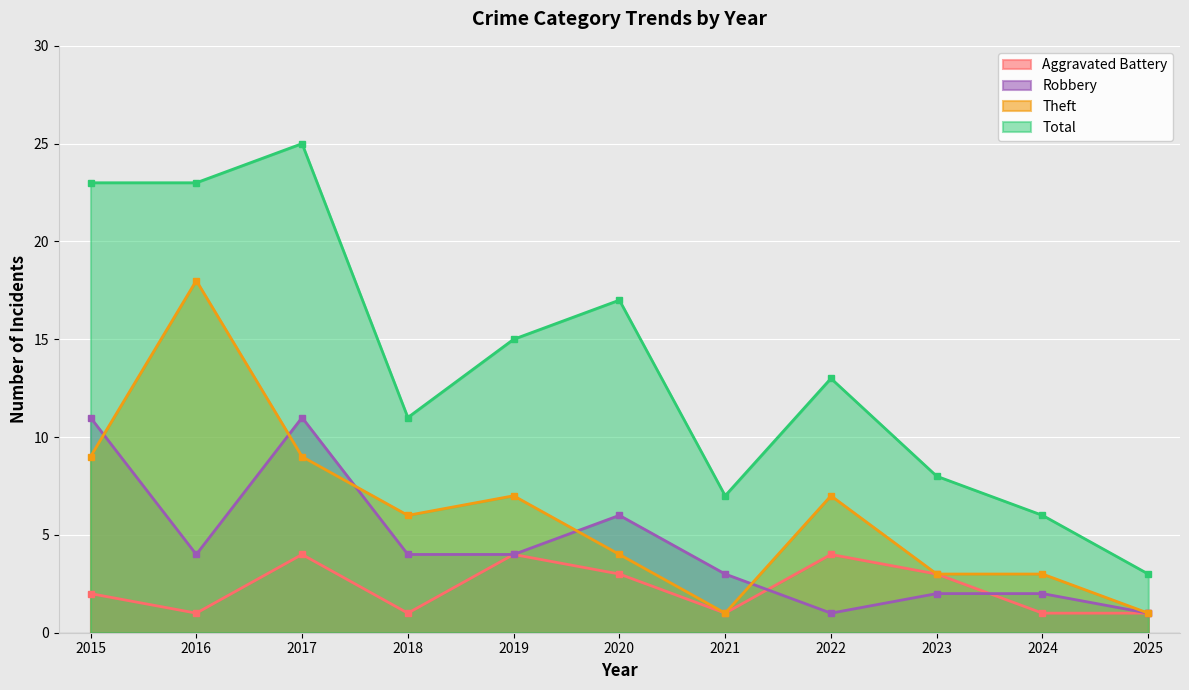

True or false: Total has a value of 3 at 2024.

False